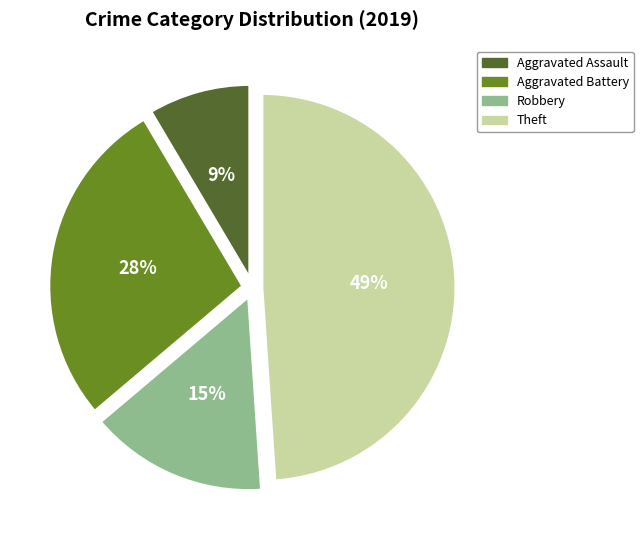

Combined, do Theft and Aggravated Battery account for over 50%?

Yes